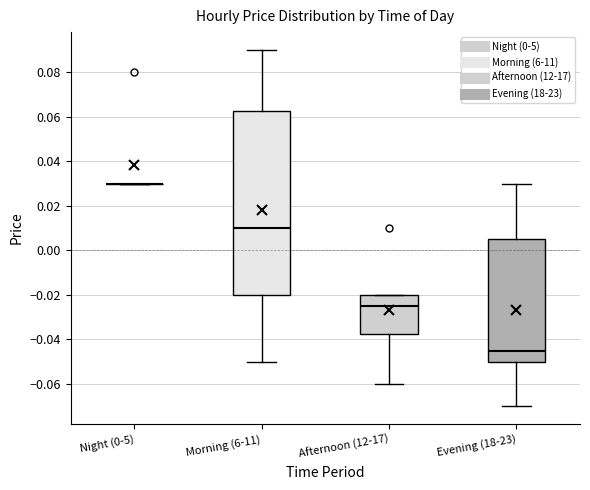

Which box is the tallest, from its lower edge to its upper edge?

Morning (6-11)